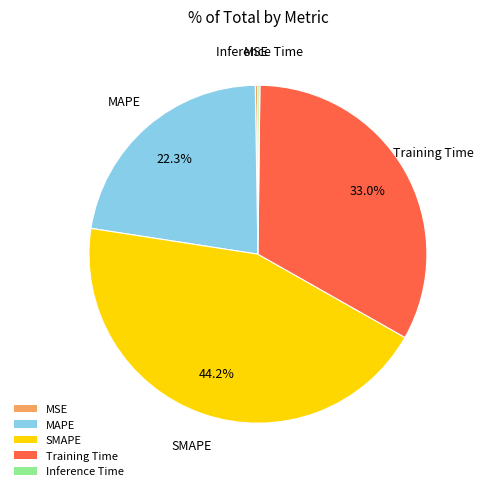

Does Training Time represent more than half of the total?

No